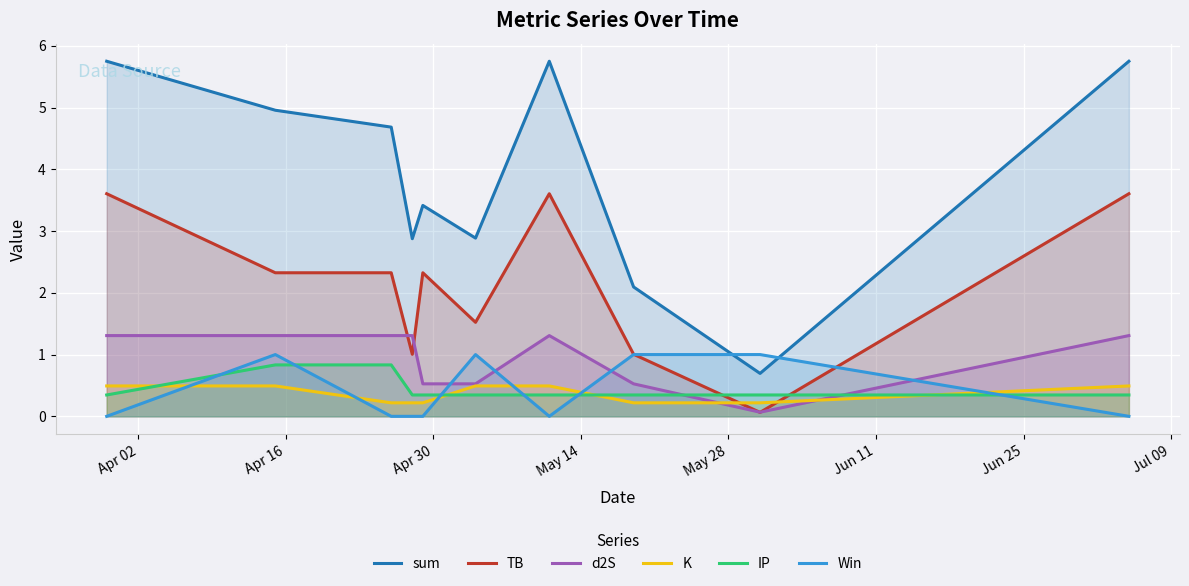

What is the difference between the maximum and minimum values in the sum series?

5.1